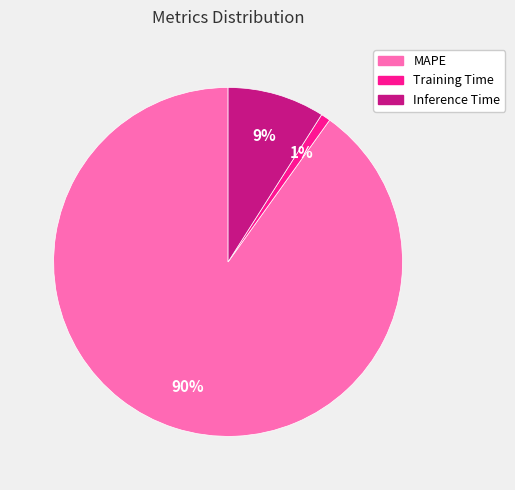

Count the number of slices in the pie.

3